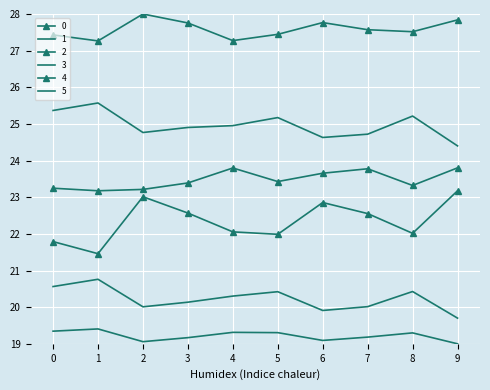

At how many categories does at least one series exceed 22?

10